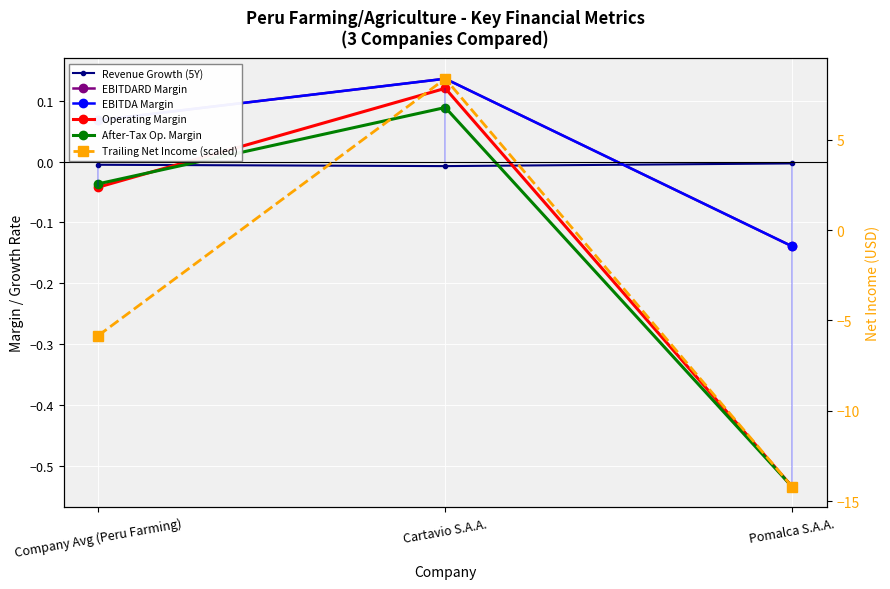

The value of Revenue Growth (5Y) at Pomalca S.A.A. is -0.0. True or false?

True